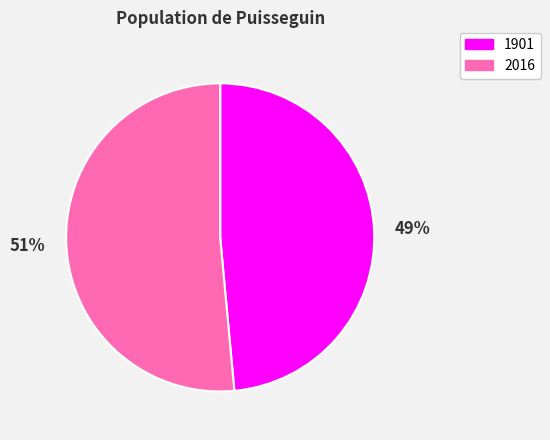

To the nearest percent, what portion does 2016 represent?

51%